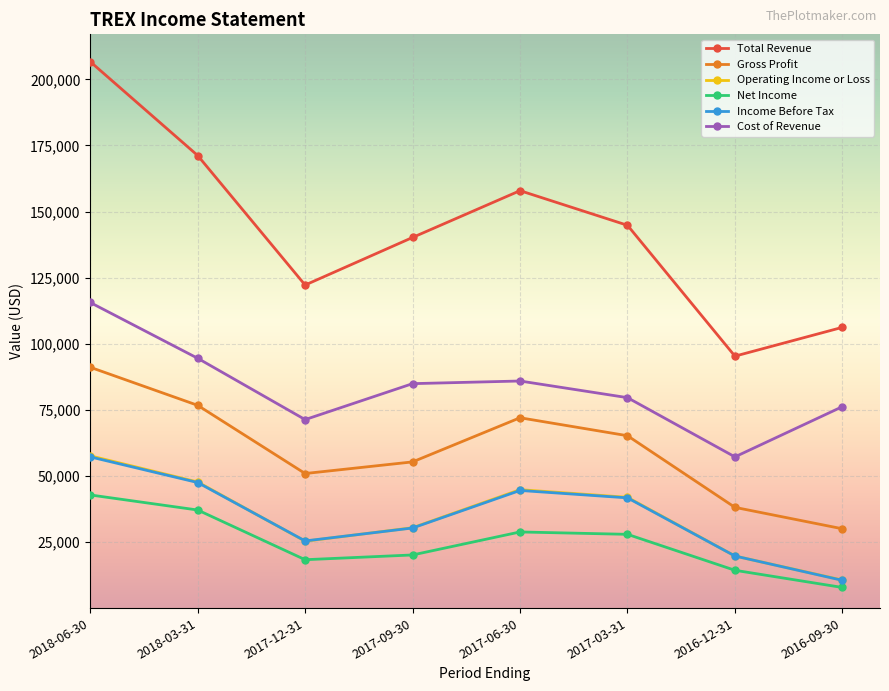

Where does the Net Income series first go above 27900?

2018-06-30